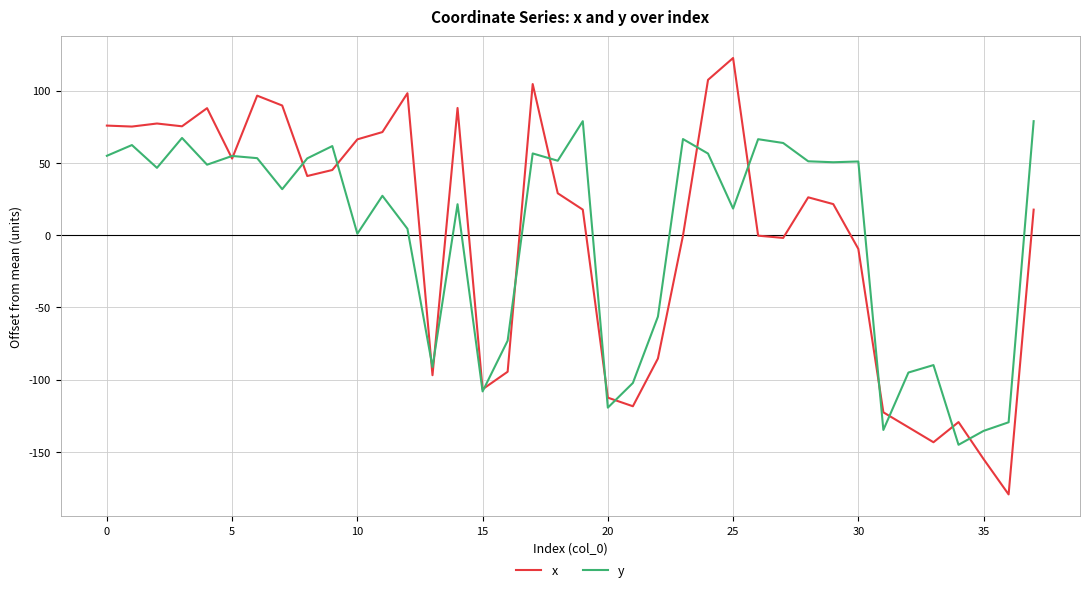

What is the highest value of the x series?

122.6